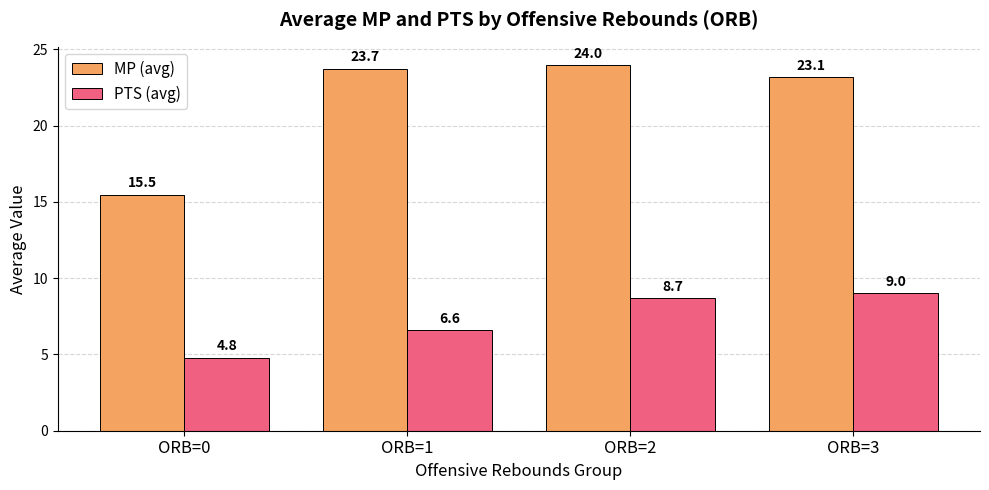

Rank the series by their maximum value, from lowest to highest.

PTS (avg), MP (avg)